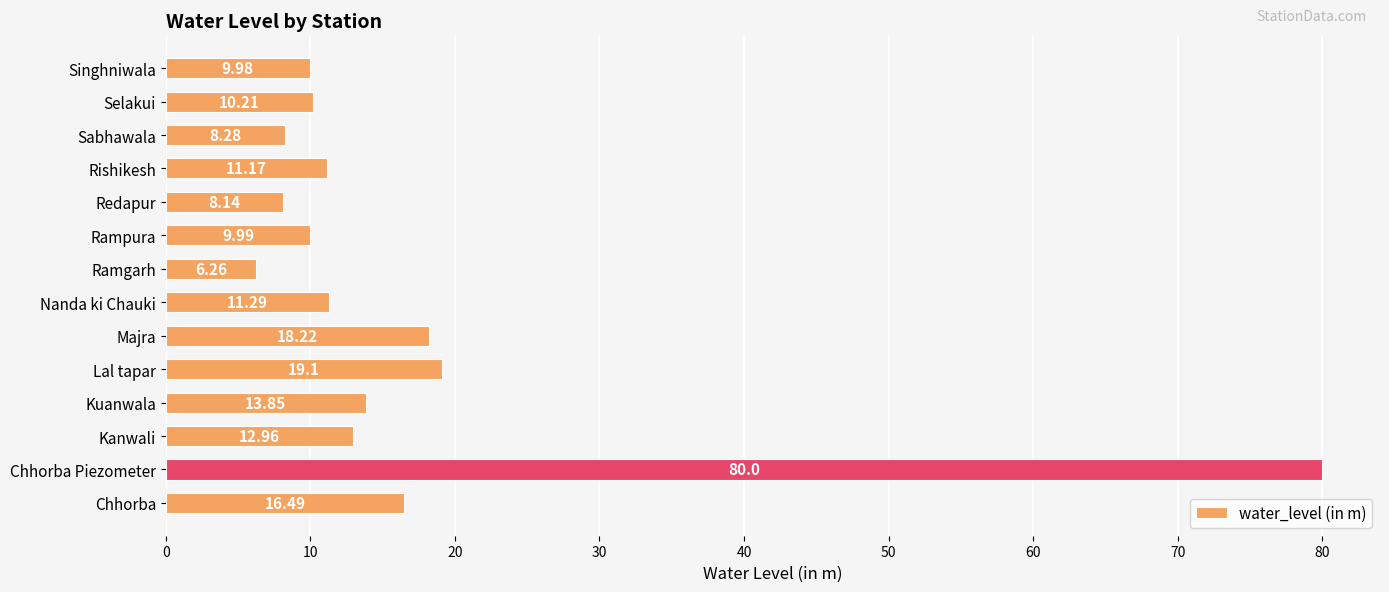

Does the chart contain stacked bars?

No